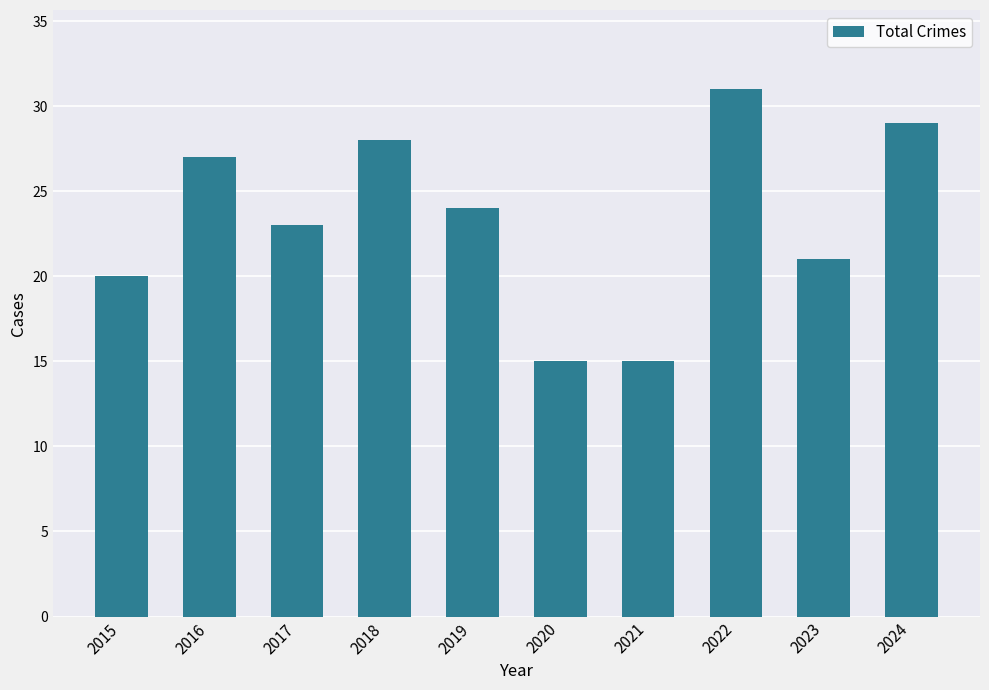

Between 2017 and 2023, which is larger?

2017